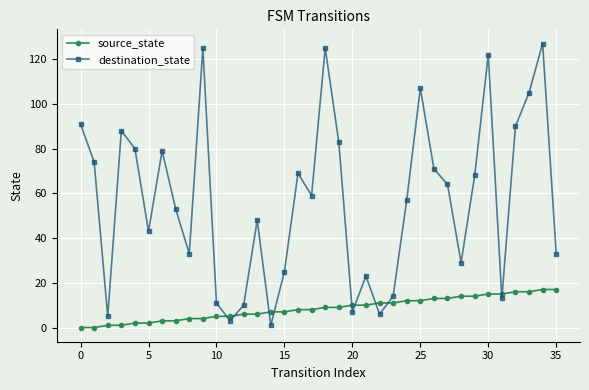

Is this an area chart (filled region under the line)?

No